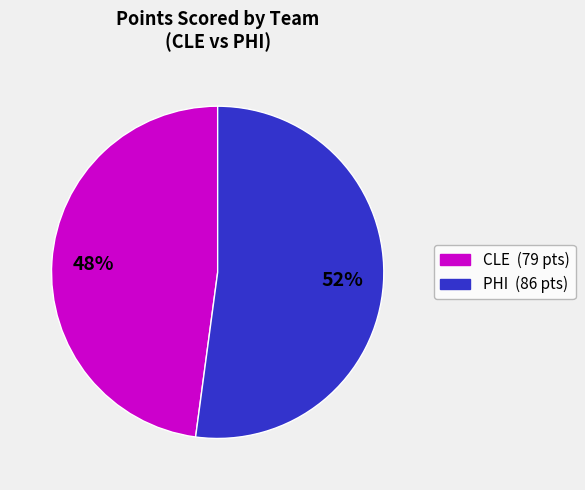

To the nearest percent, what is the difference between the largest and smallest slice percentages?

4%